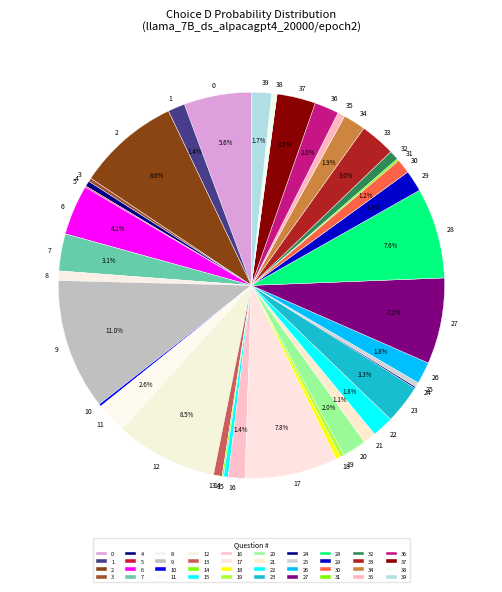

To the nearest percent, what portion does 9 represent?

11%